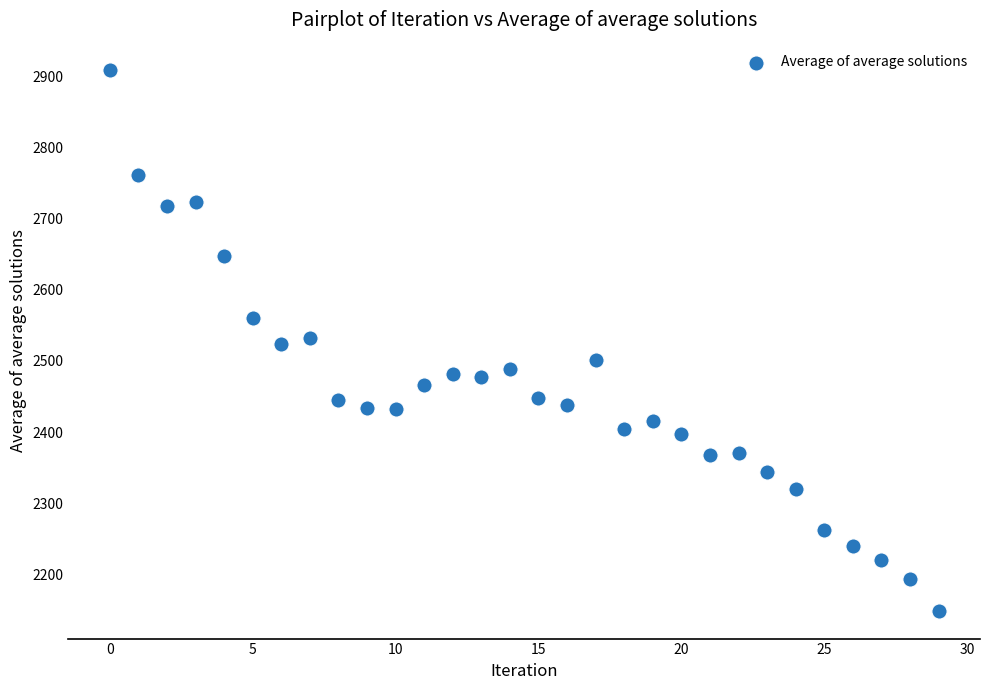

What is the range of Y values (max minus min)?

761.0